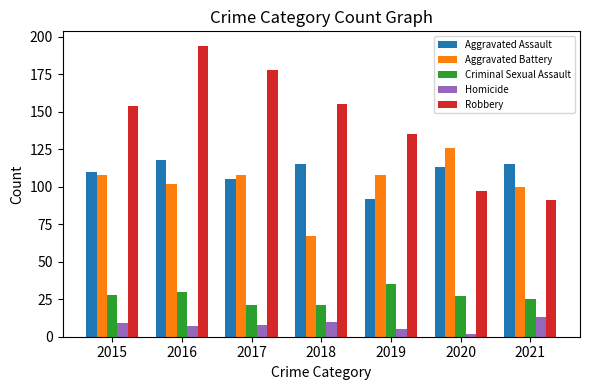

Rank the series at 2021 from lowest to highest value.

Homicide, Criminal Sexual Assault, Robbery, Aggravated Battery, Aggravated Assault